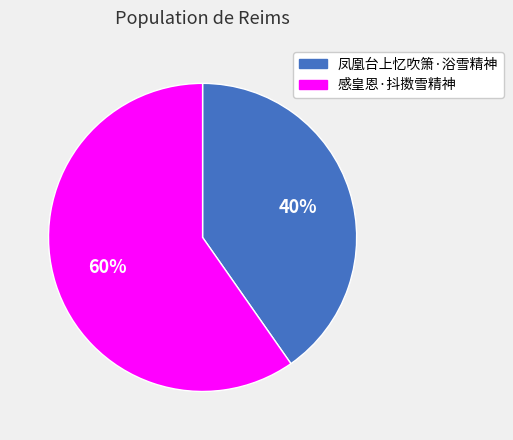

Which slice represents more than half of the pie?

感皇恩·抖擞雪精神